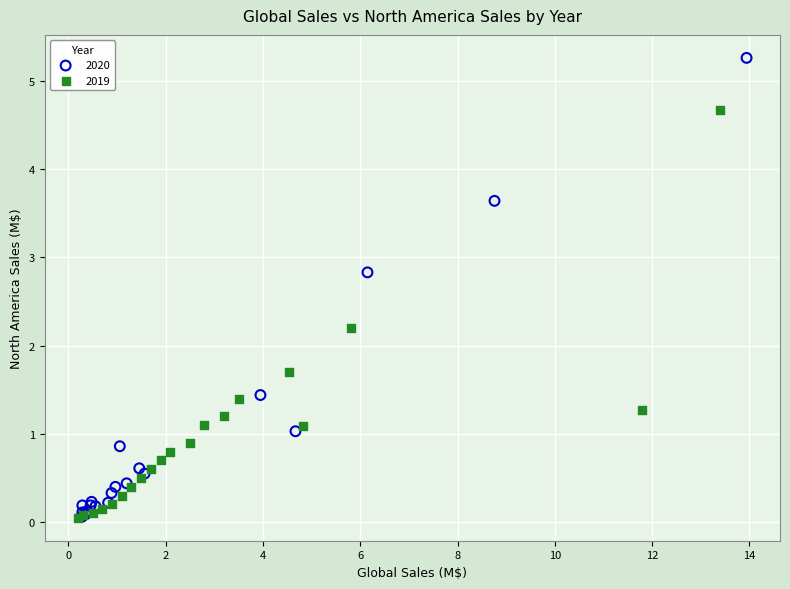

Which series contains the highest Y value?

2020